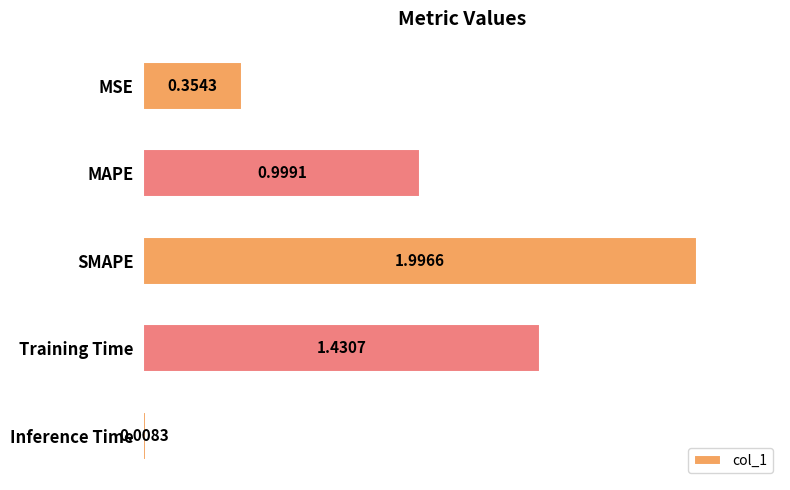

At which category does the chart reach its peak across all series?

SMAPE